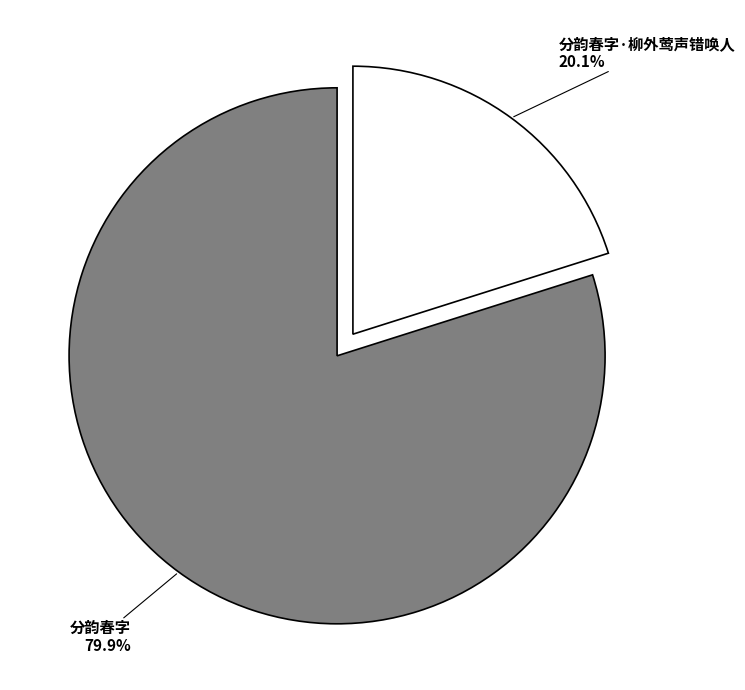

What is the largest slice in the pie chart?

分韵春字